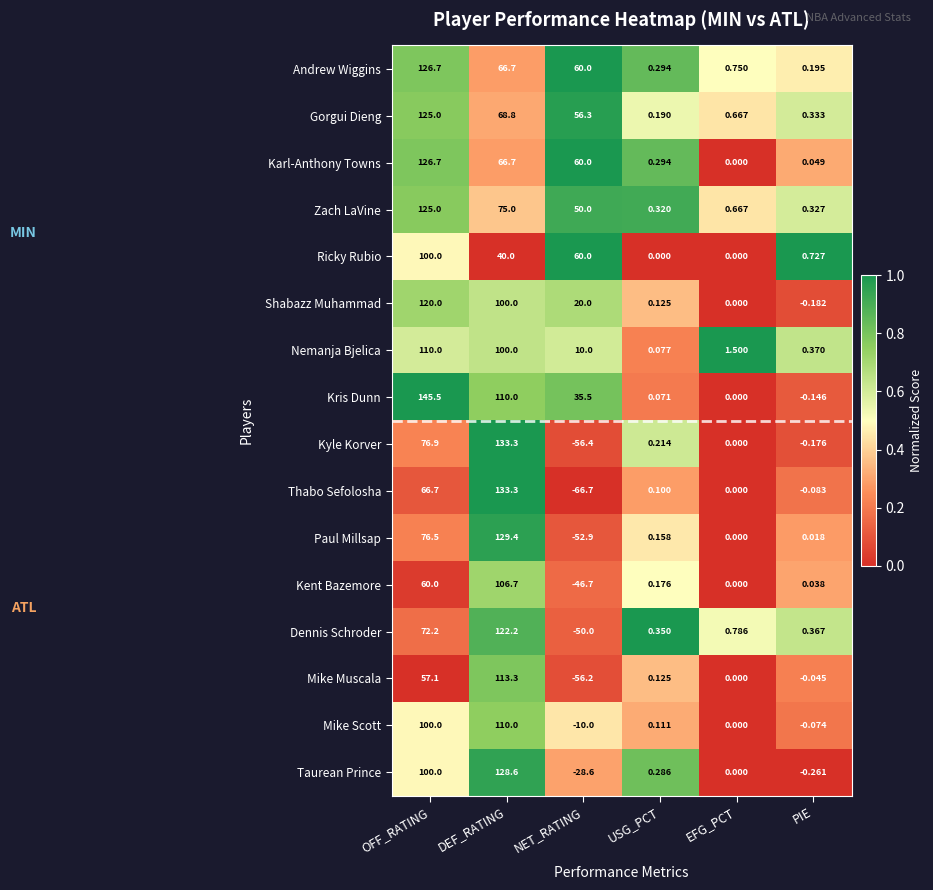

Between EFG_PCT and PIE, which series saw the biggest shift?

Nemanja Bjelica